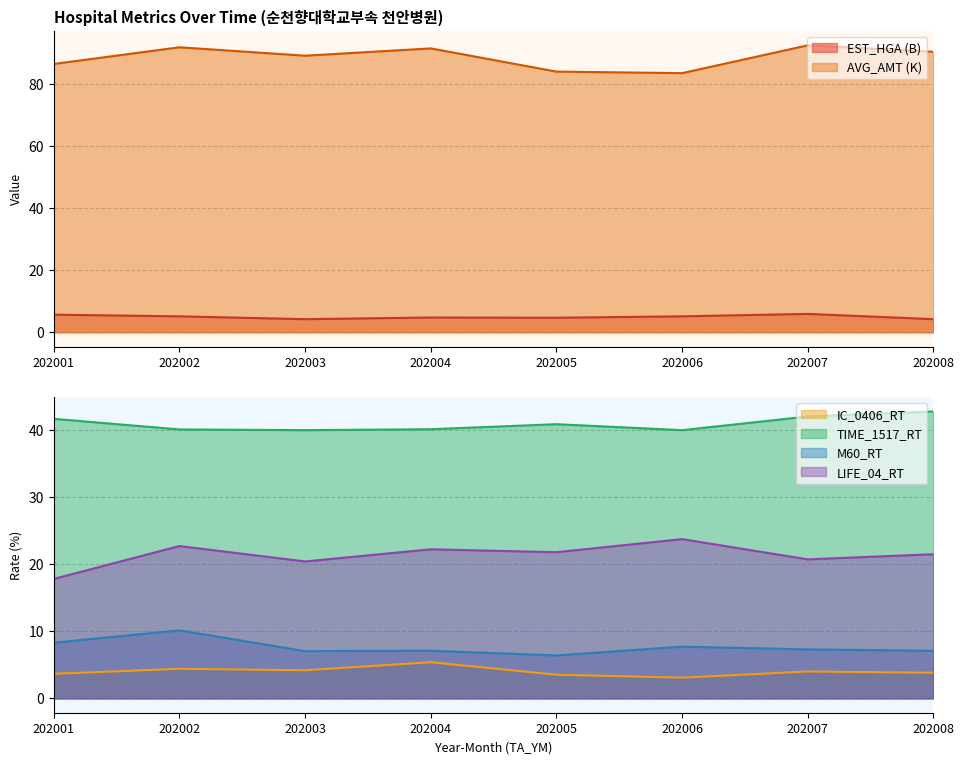

What is the sum of the IC_0406_RT values at 202005 and 202002?

7.9